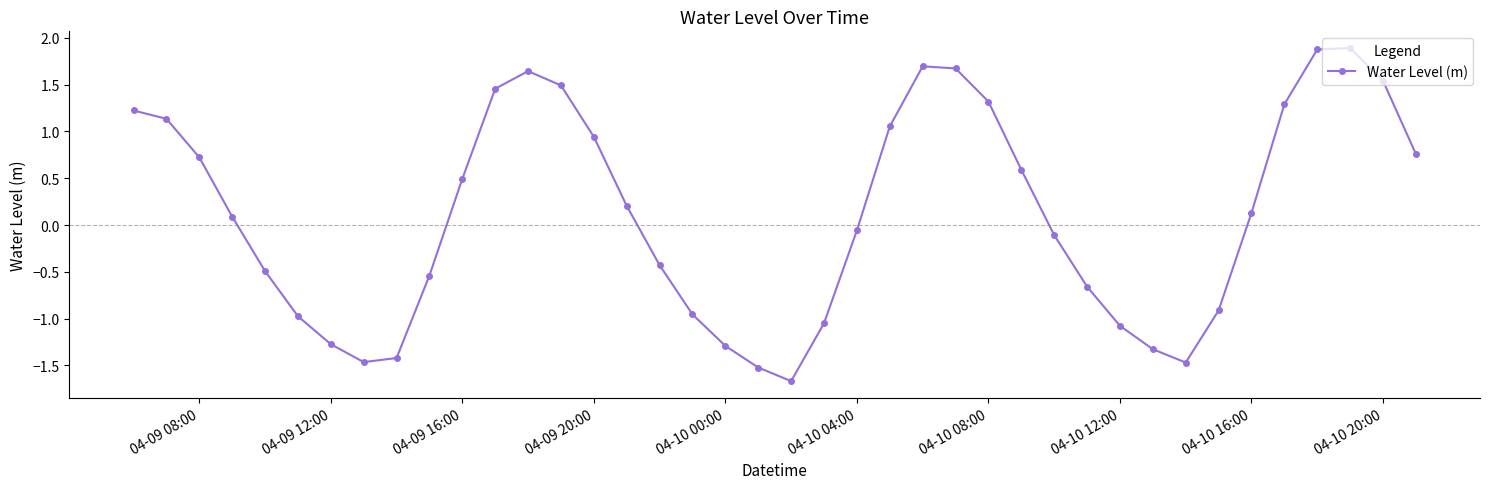

What is the difference between the maximum and second lowest values?

3.4